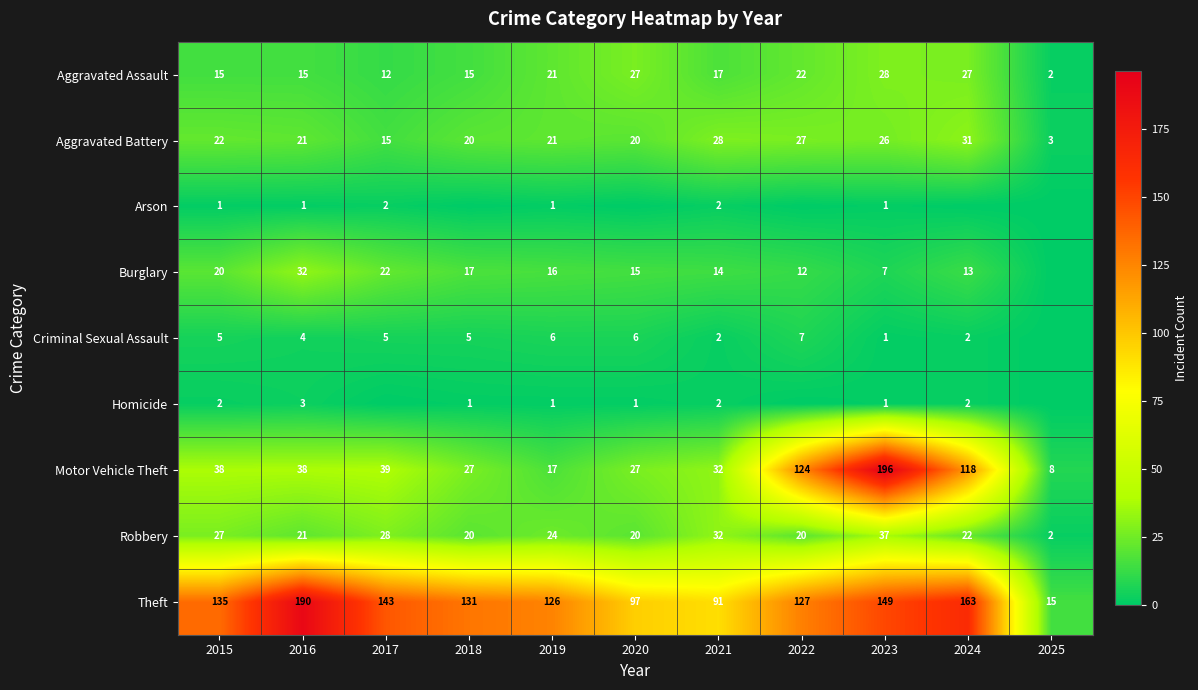

What is the difference between the maximum and second lowest values in the Motor Vehicle Theft series?

179